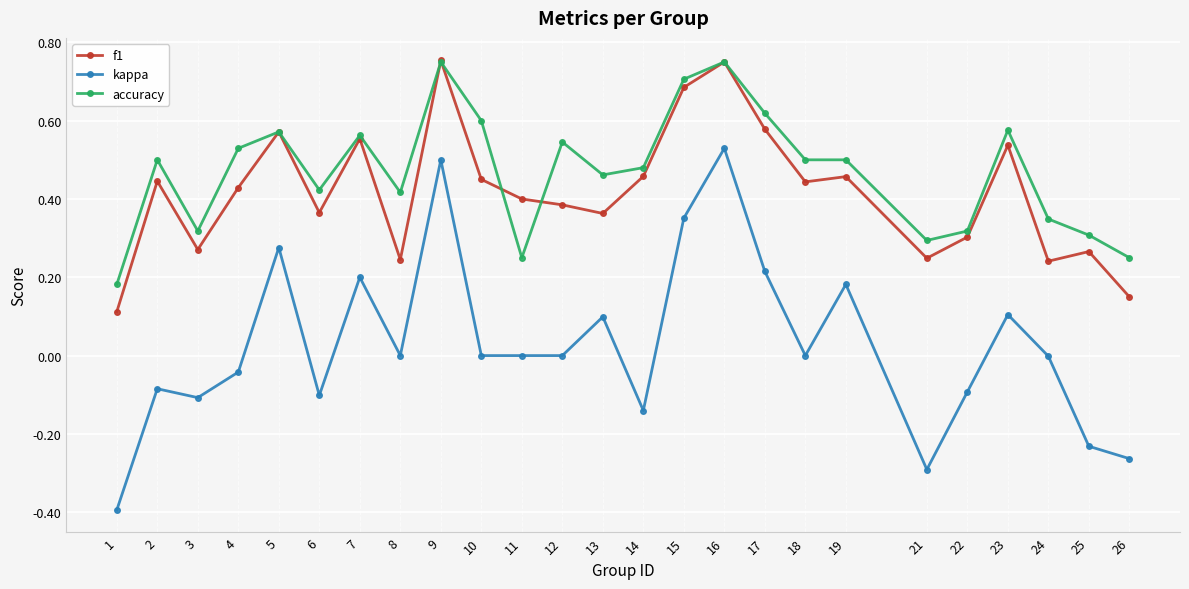

The f1 series shows 0.6 at 7. True or false?

True